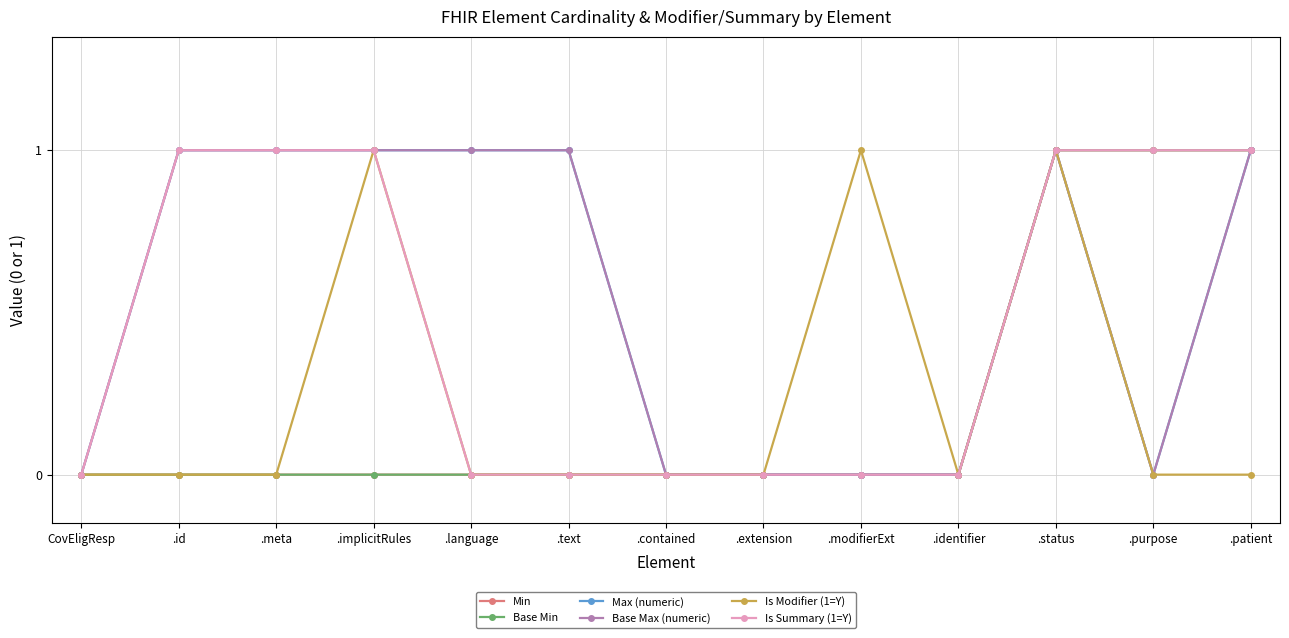

Does the chart display data point markers on the line(s)?

Yes